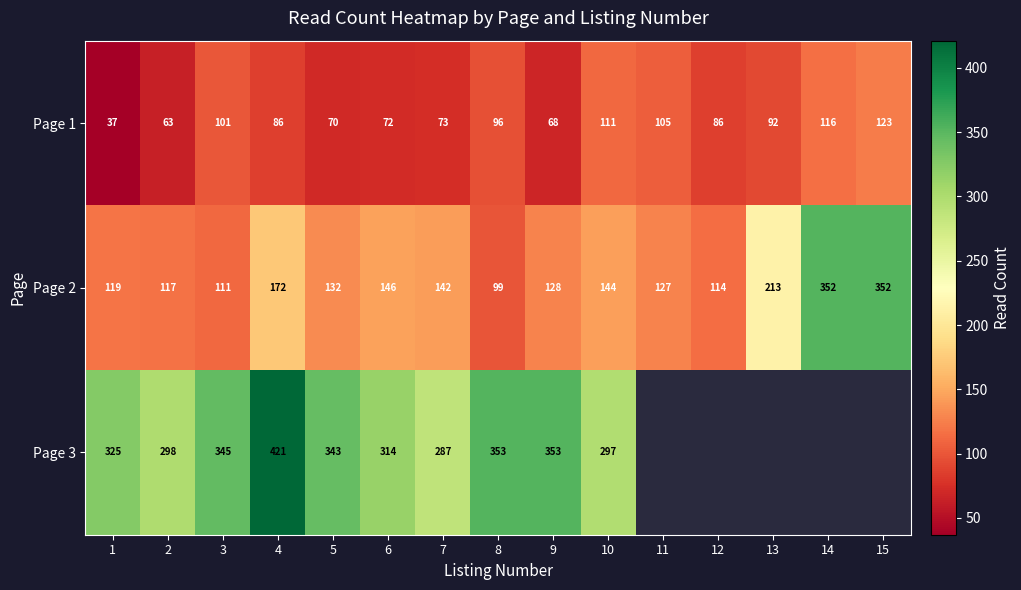

Is it true that Page 3 equals 343 at 5?

True